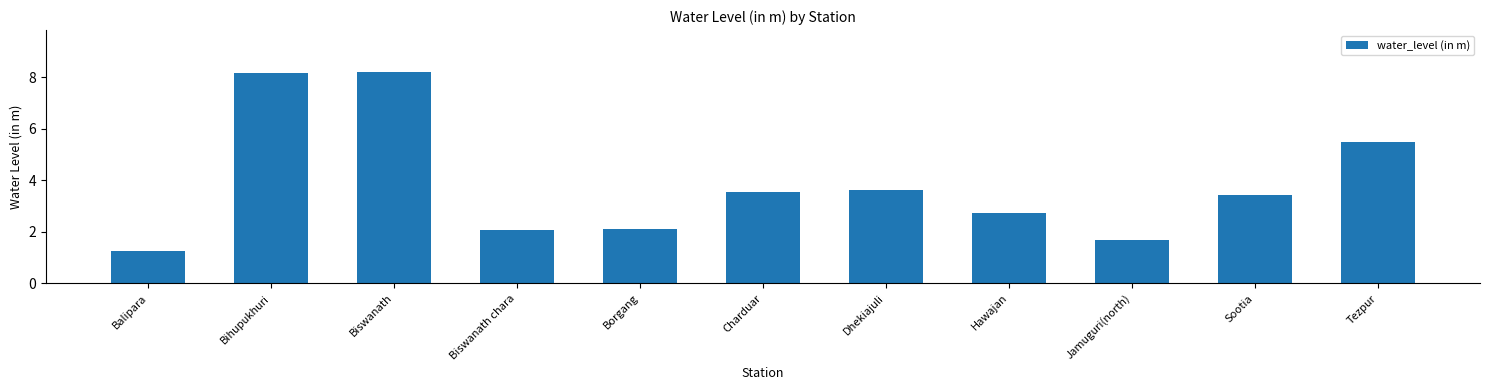

What position from the left is Hawajan?

8